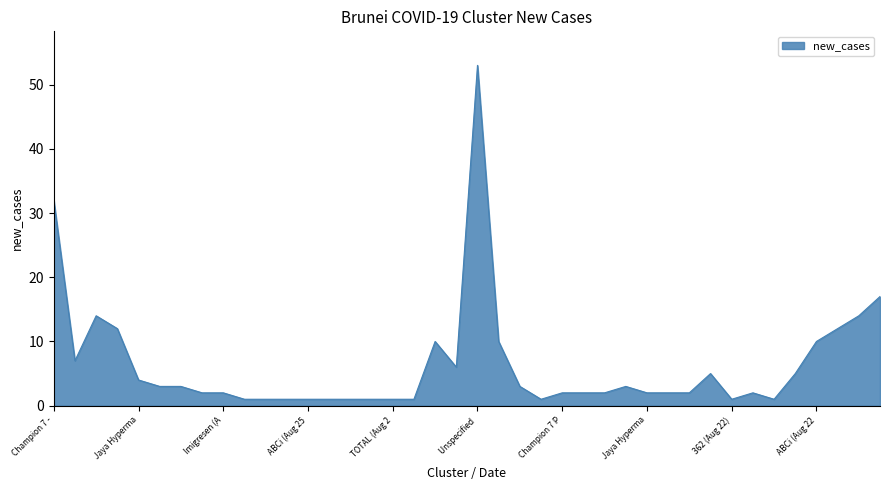

What is the maximum value shown in the chart?

53